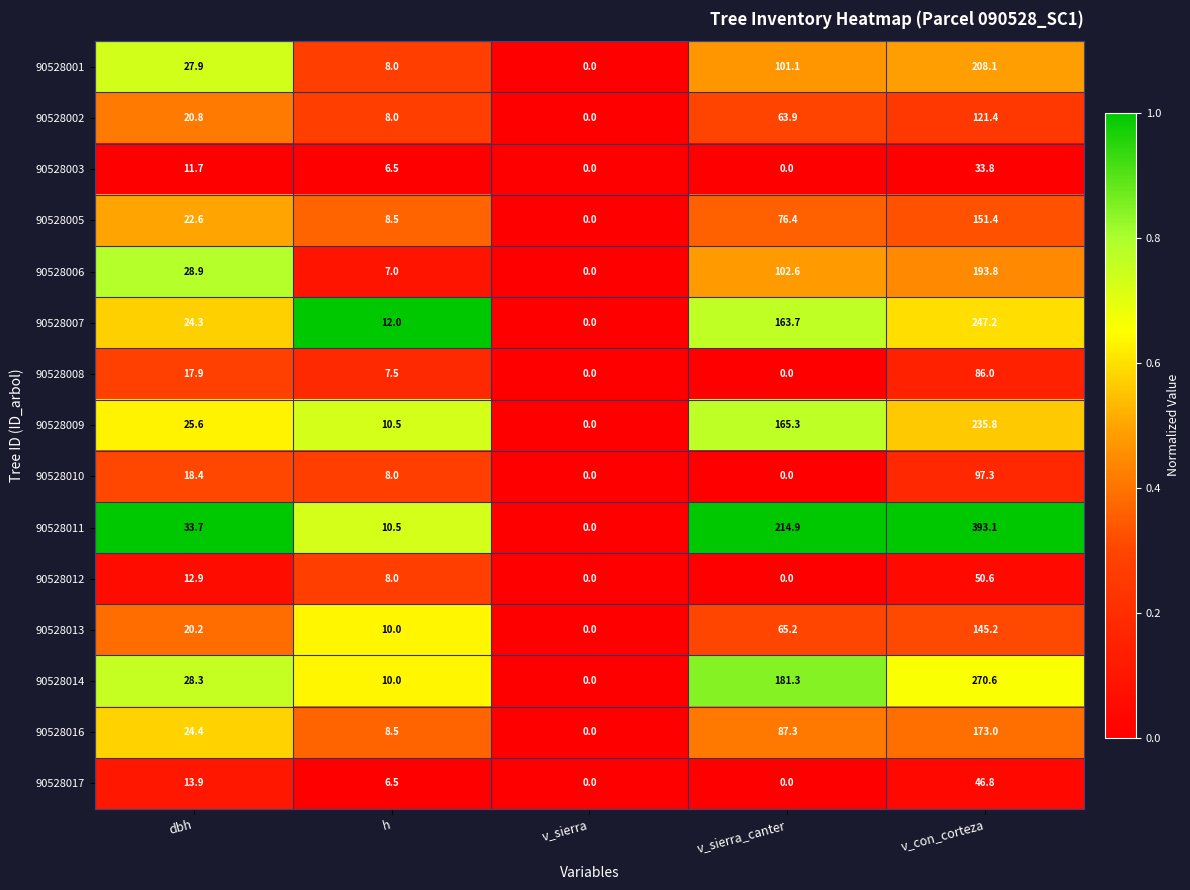

At which category is the sum across all series the highest?

v_con_corteza